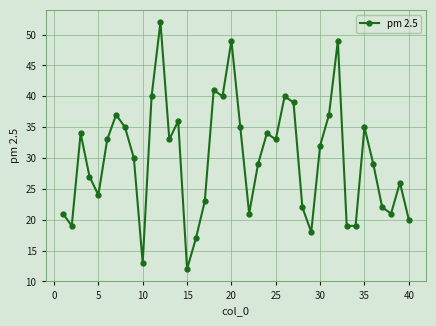

What is the difference between the maximum and minimum values?

40